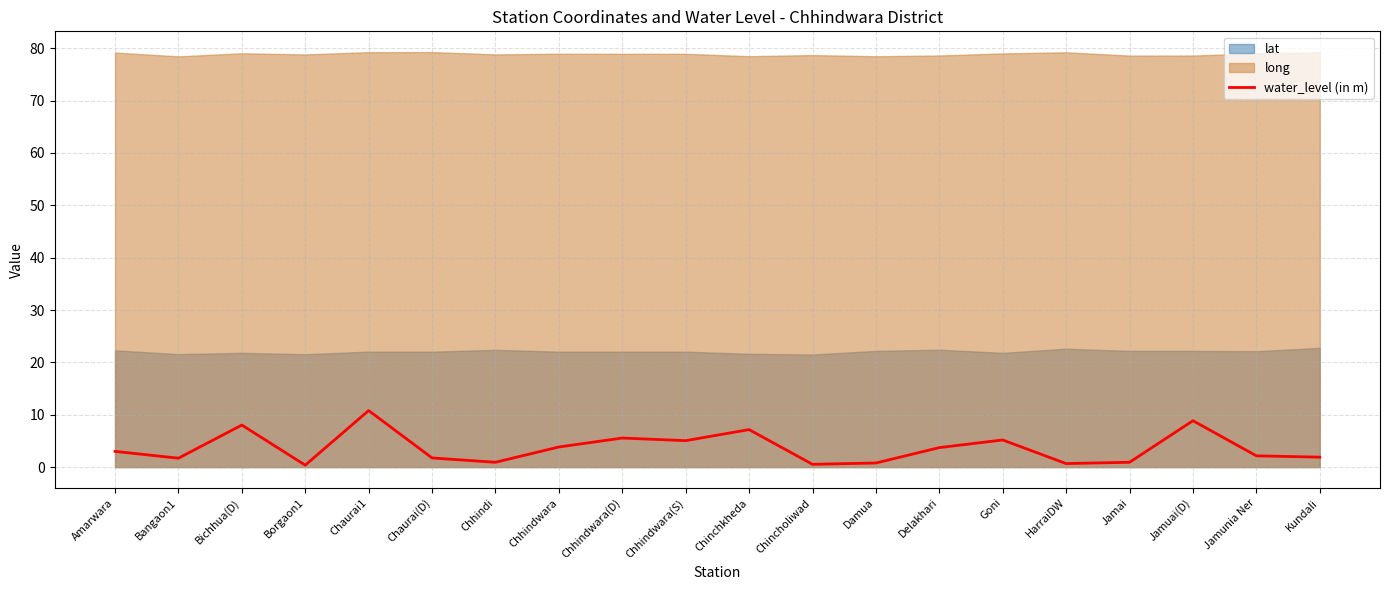

True or false: the data has more than 0 interior local peaks.

True